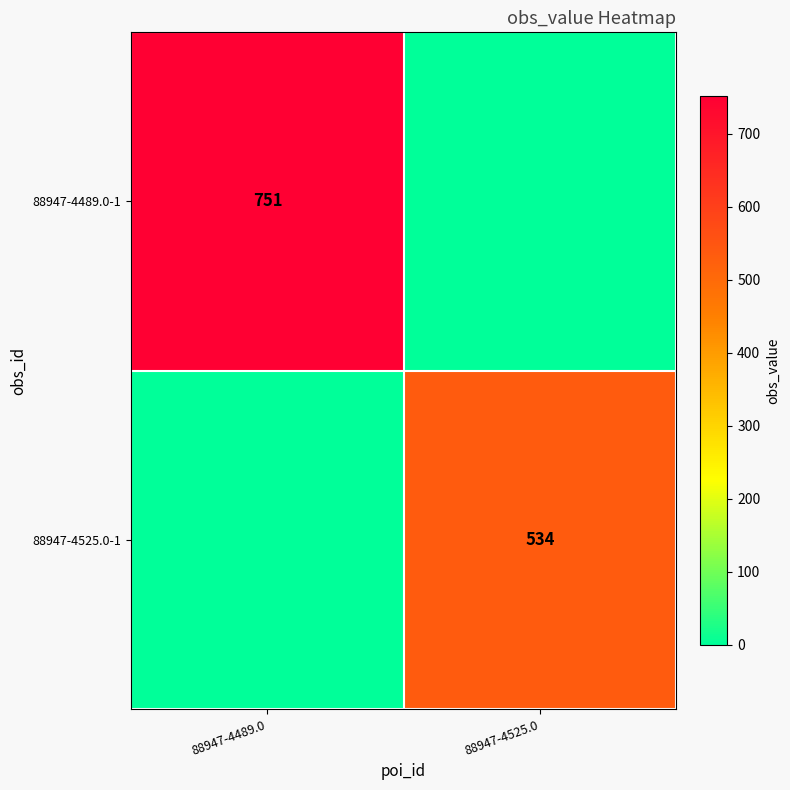

Which label corresponds to the smallest value in the chart?

88947-4525.0